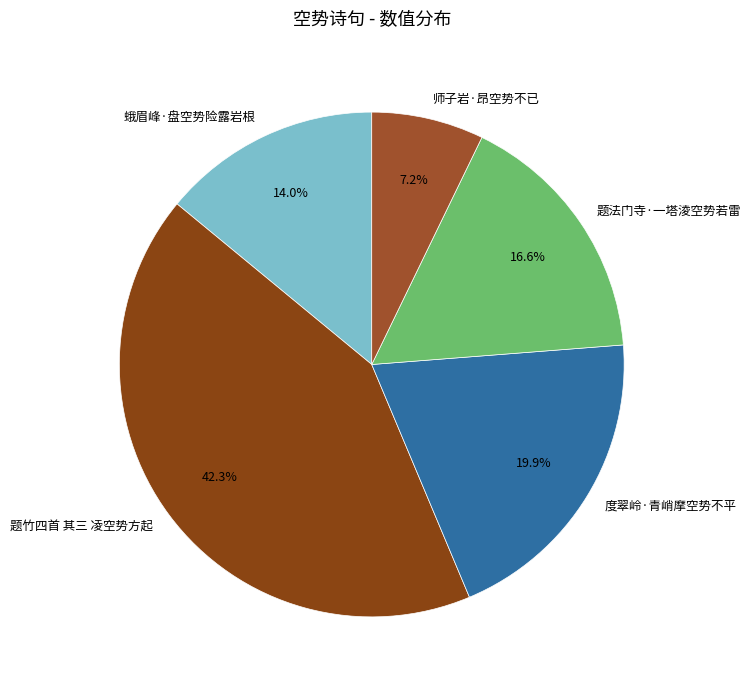

True or false: 蛾眉峰·盘空势险露岩根 accounts for 2% of the total.

False